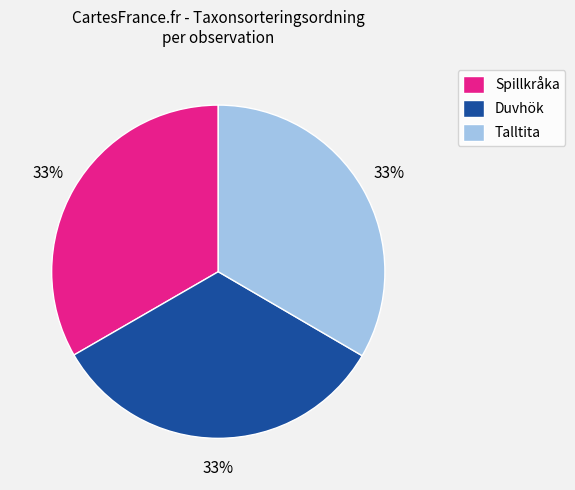

Is there any slice that represents more than half of the pie?

No